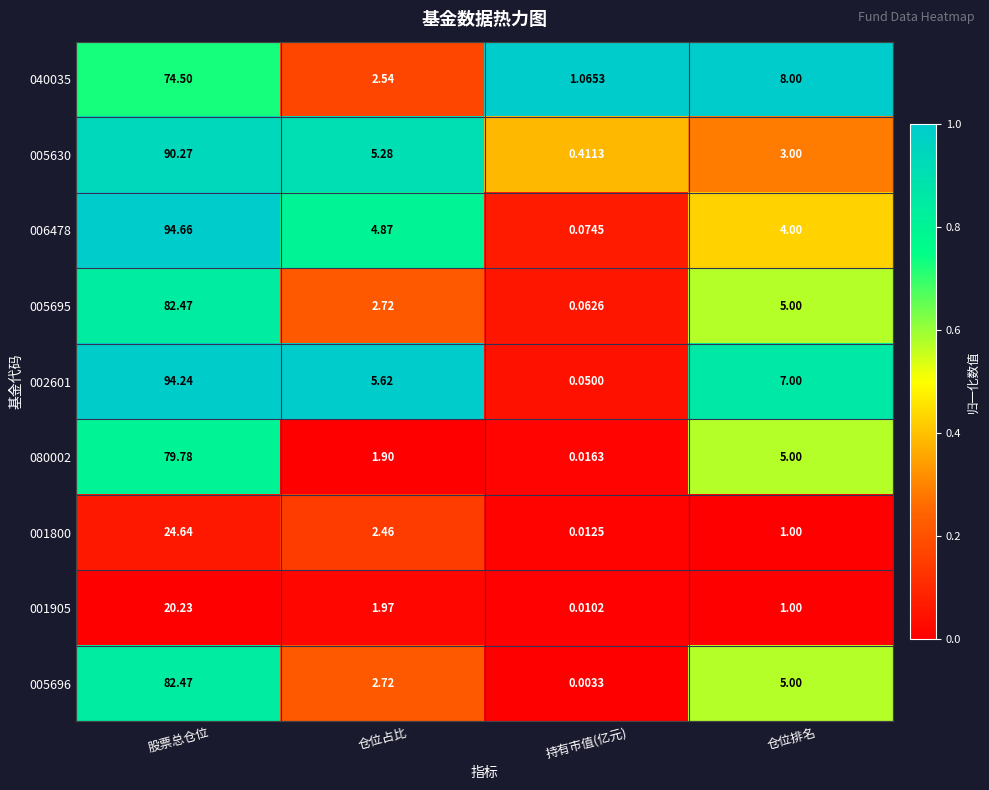

At how many categories does at least one series exceed 0?

4